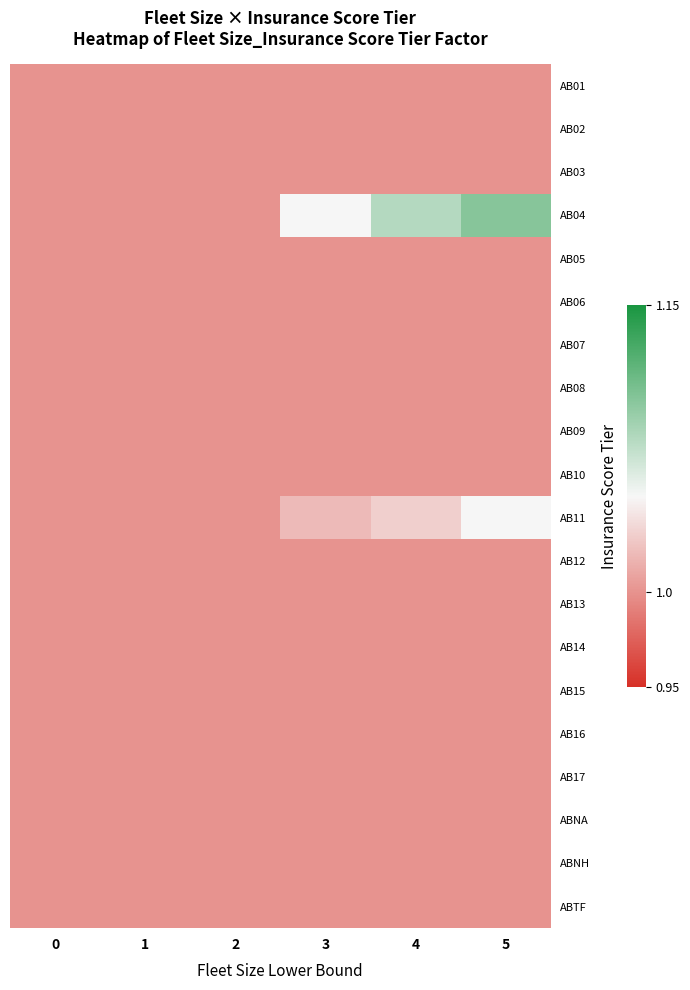

Reading left to right, what are all the values shown in this chart?

AB01: 0=1.0	1=1.0	2=1.0	3=1.0	4=1.0	5=1.0
AB02: 0=1.0	1=1.0	2=1.0	3=1.0	4=1.0	5=1.0
AB03: 0=1.0	1=1.0	2=1.0	3=1.0	4=1.0	5=1.0
AB04: 0=1.0	1=1.0	2=1.0	3=1.1	4=1.1	5=1.1
AB05: 0=1.0	1=1.0	2=1.0	3=1.0	4=1.0	5=1.0
AB06: 0=1.0	1=1.0	2=1.0	3=1.0	4=1.0	5=1.0
AB07: 0=1.0	1=1.0	2=1.0	3=1.0	4=1.0	5=1.0
AB08: 0=1.0	1=1.0	2=1.0	3=1.0	4=1.0	5=1.0
AB09: 0=1.0	1=1.0	2=1.0	3=1.0	4=1.0	5=1.0
AB10: 0=1.0	1=1.0	2=1.0	3=1.0	4=1.0	5=1.0
AB11: 0=1.0	1=1.0	2=1.0	3=1.0	4=1.0	5=1.1
AB12: 0=1.0	1=1.0	2=1.0	3=1.0	4=1.0	5=1.0
AB13: 0=1.0	1=1.0	2=1.0	3=1.0	4=1.0	5=1.0
AB14: 0=1.0	1=1.0	2=1.0	3=1.0	4=1.0	5=1.0
AB15: 0=1.0	1=1.0	2=1.0	3=1.0	4=1.0	5=1.0
AB16: 0=1.0	1=1.0	2=1.0	3=1.0	4=1.0	5=1.0
AB17: 0=1.0	1=1.0	2=1.0	3=1.0	4=1.0	5=1.0
ABNA: 0=1.0	1=1.0	2=1.0	3=1.0	4=1.0	5=1.0
ABNH: 0=1.0	1=1.0	2=1.0	3=1.0	4=1.0	5=1.0
ABTF: 0=1.0	1=1.0	2=1.0	3=1.0	4=1.0	5=1.0